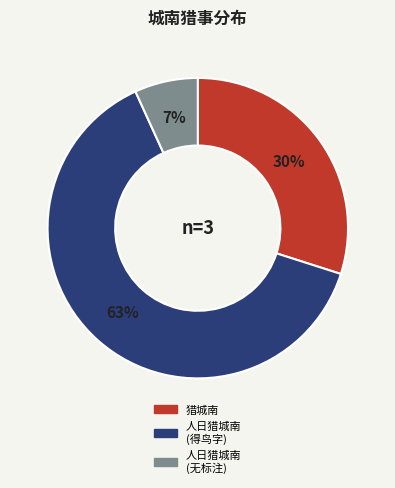

Does any single category account for the majority?

Yes